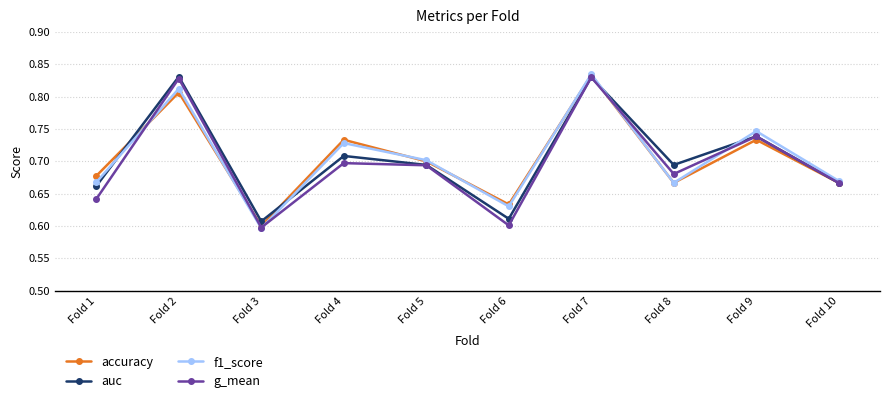

At which category does accuracy reach its first local valley?

Fold 3